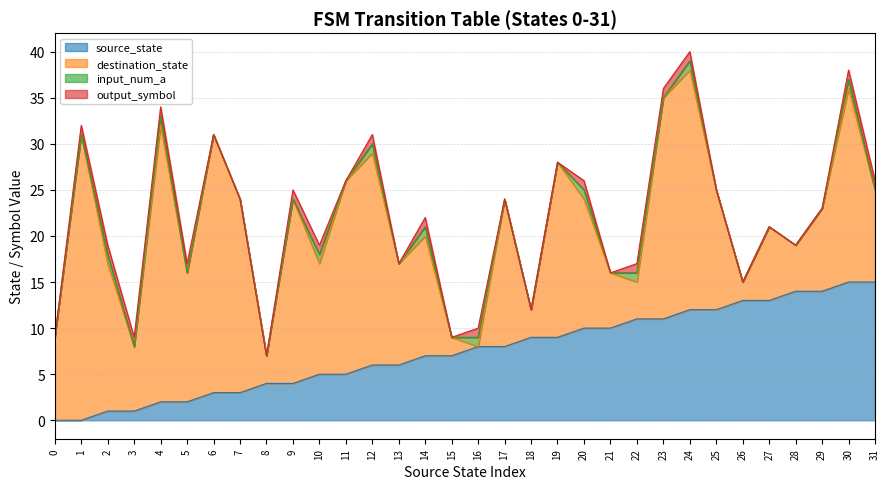

Reading right to left, transcribe all the data shown in this chart.

source_state: 31=15	30=15	29=14	28=14	27=13	26=13	25=12	24=12	23=11	22=11	21=10	20=10	19=9	18=9	17=8	16=8	15=7	14=7	13=6	12=6	11=5	10=5	9=4	8=4	7=3	6=3	5=2	4=2	3=1	2=1	1=0	0=0
destination_state: 31=10	30=21	29=9	28=5	27=8	26=2	25=13	24=26	23=24	22=4	21=6	20=14	19=19	18=3	17=16	16=0	15=2	14=13	13=11	12=23	11=21	10=12	9=20	8=3	7=21	6=28	5=14	4=30	3=7	2=16	1=31	0=9
input_num_a: 31=0	30=1	29=0	28=0	27=0	26=0	25=0	24=1	23=0	22=1	21=0	20=1	19=0	18=0	17=0	16=1	15=0	14=1	13=0	12=1	11=0	10=1	9=0	8=0	7=0	6=0	5=0	4=1	3=0	2=1	1=0	0=0
output_symbol: 31=1	30=1	29=0	28=0	27=0	26=0	25=0	24=1	23=1	22=1	21=0	20=1	19=0	18=0	17=0	16=1	15=0	14=1	13=0	12=1	11=0	10=1	9=1	8=0	7=0	6=0	5=1	4=1	3=1	2=1	1=1	0=0